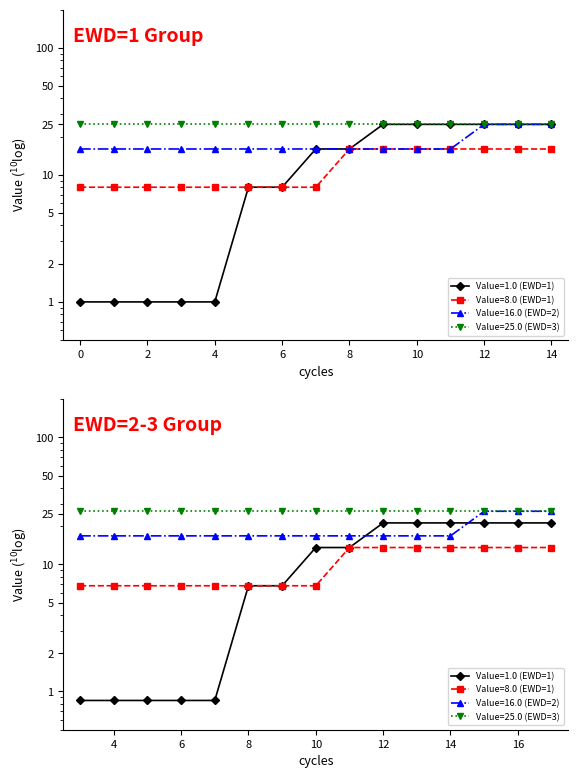

What is the value of the Value=1.0 (EWD=1) point at the 2nd from the left?

1.0